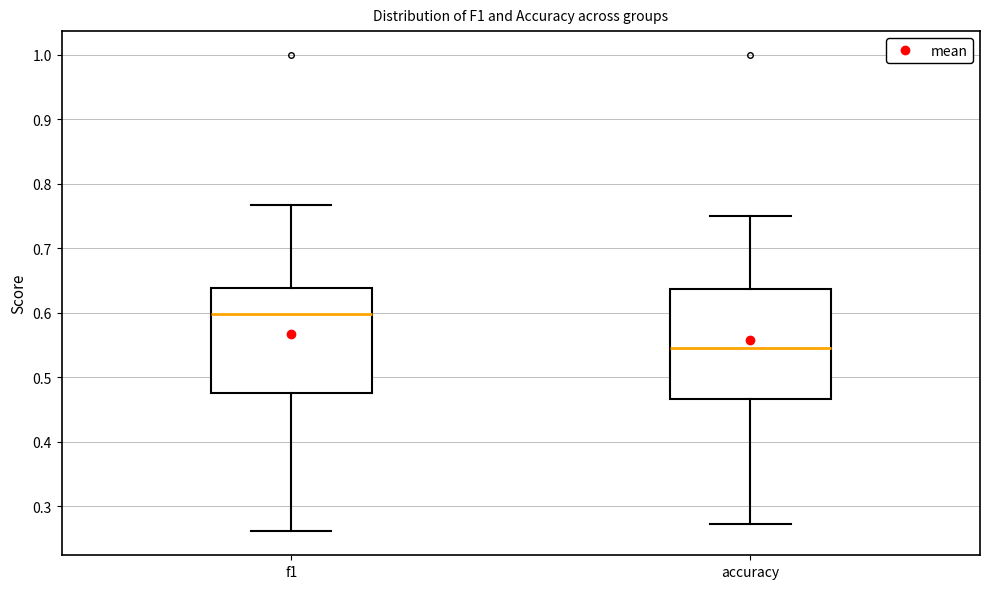

Reading left to right, read every box against the y-axis: the position of its median line, the range the box covers, and the ends of its whiskers. The values are not printed on the chart, so give them approximately, as read against the axis.

f1: median 0.60, box 0.48 to 0.64, whiskers 0.26 to 0.77
accuracy: median 0.55, box 0.47 to 0.64, whiskers 0.27 to 0.75